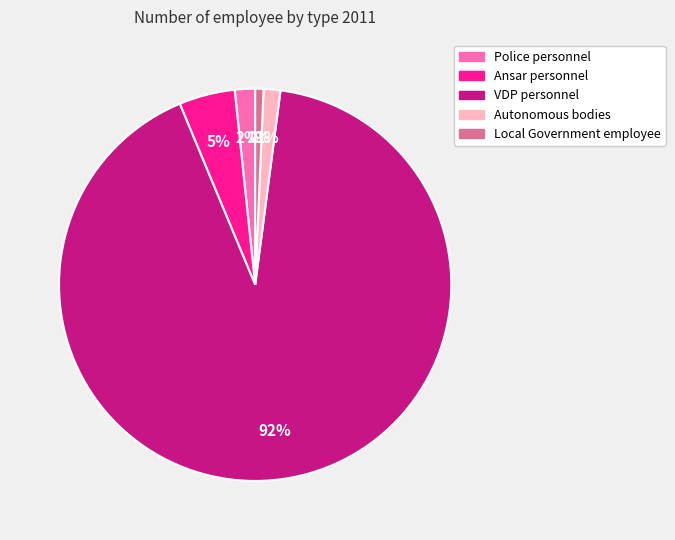

How many segments does this pie chart have?

5